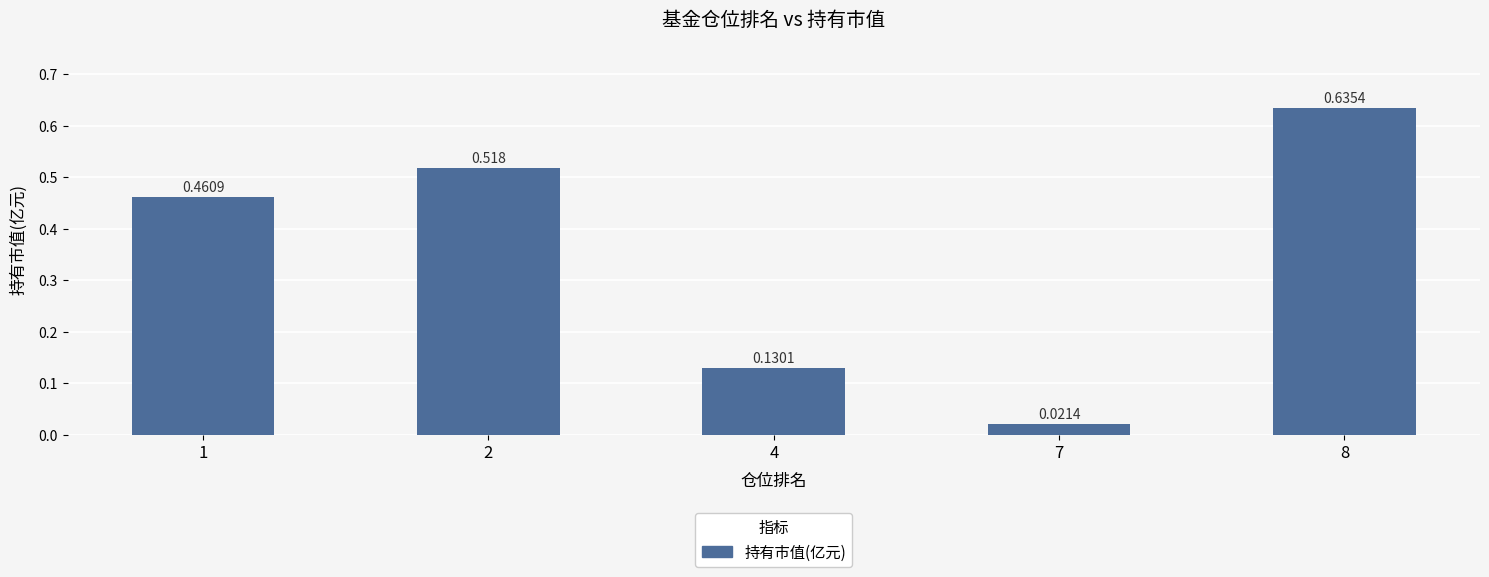

Reading left to right, list all the values displayed in this chart.

1=0.5	2=0.5	4=0.1	7=0.0	8=0.6